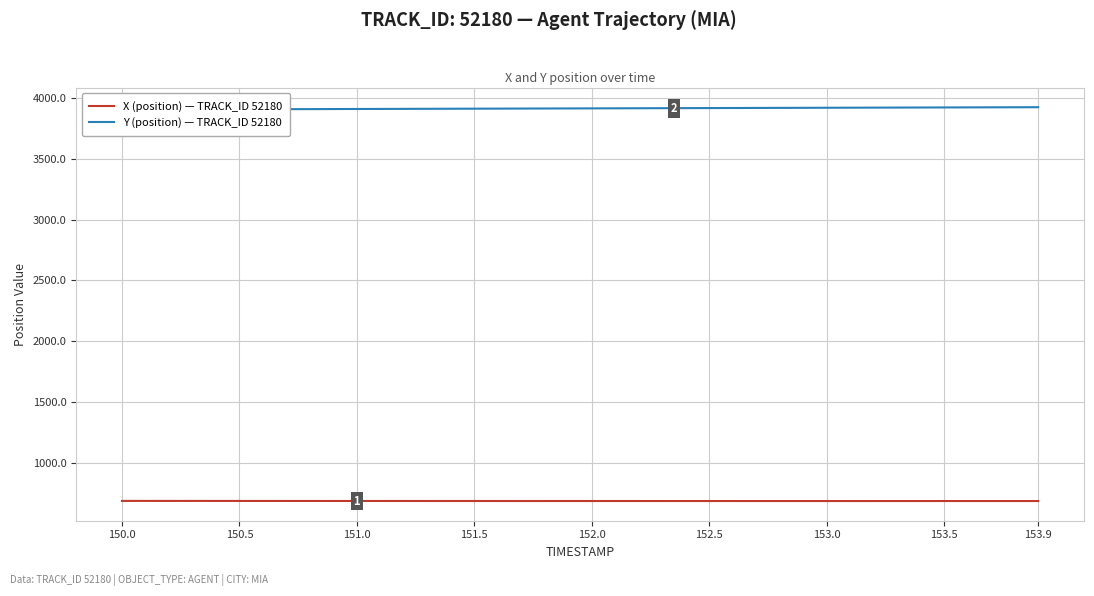

True or false: X (position) — TRACK_ID 52180 and Y (position) — TRACK_ID 52180 cross at least once.

False